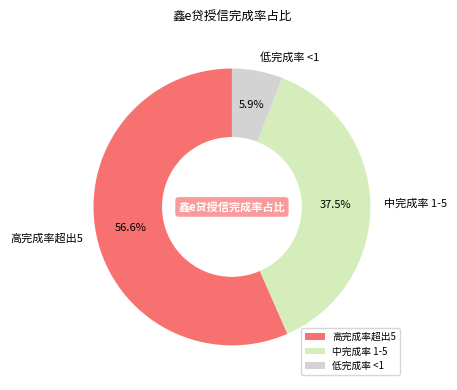

How many slices are in this pie chart?

3